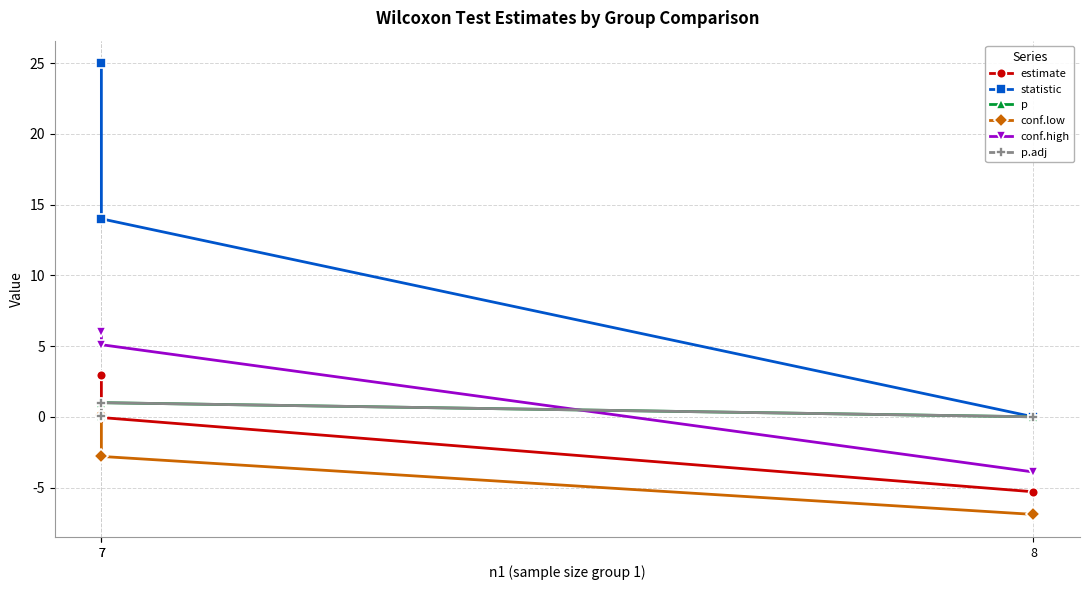

What is the difference between the second highest and minimum values in the conf.high series?

9.0